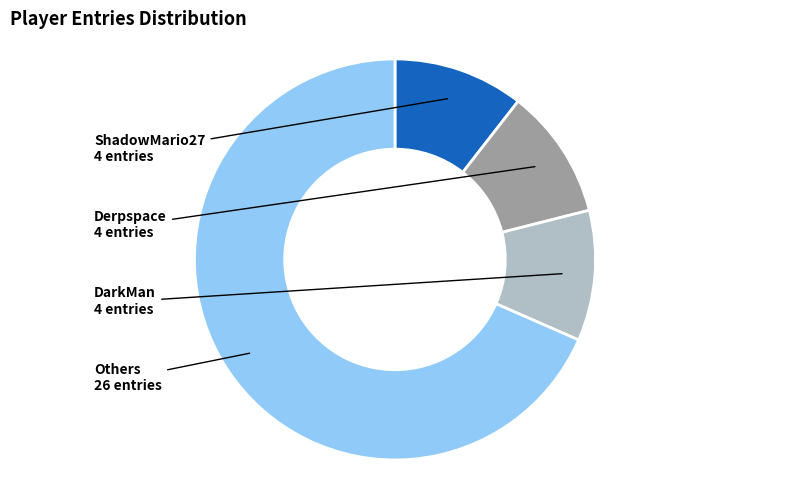

Is there a majority slice in this chart?

Yes